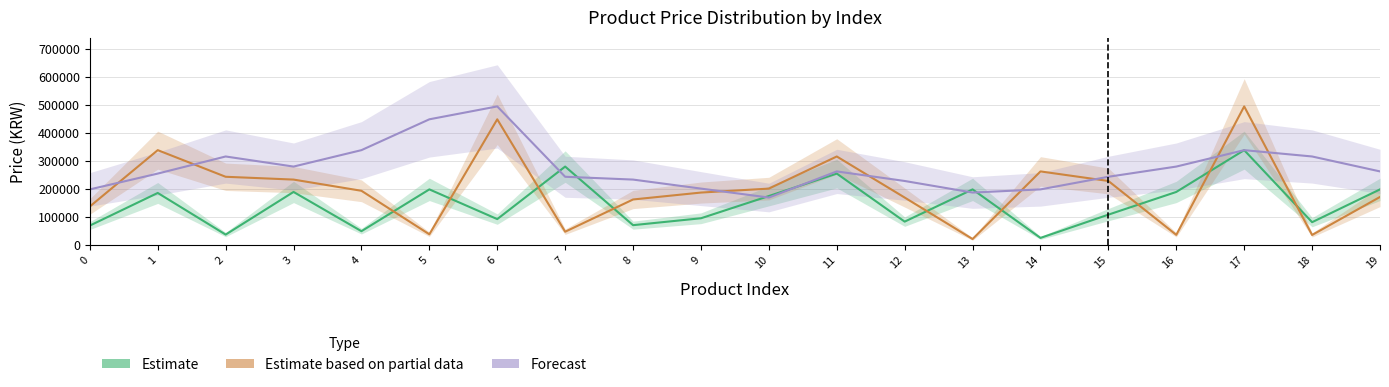

Which series changed the most between 13 and 14?

Estimate based on partial data